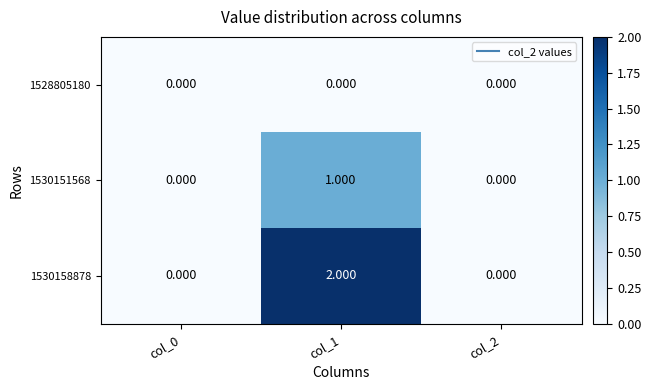

How many series are shown in this chart?

3